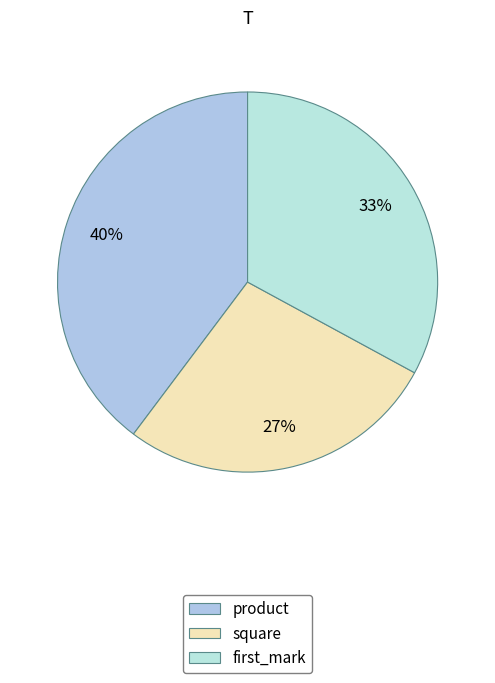

To the nearest percent, what is the combined percentage of square and product?

67%